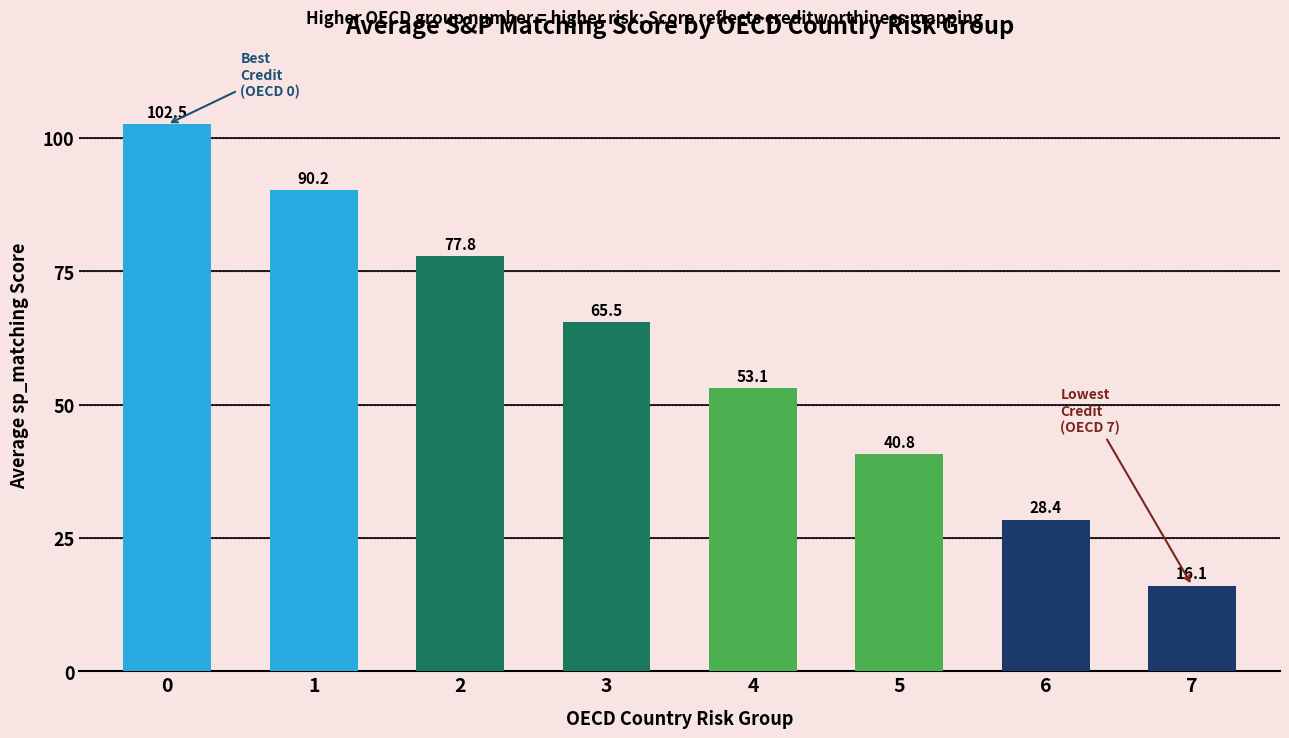

The chart shows a value of 77.8 at 2. True or false?

True